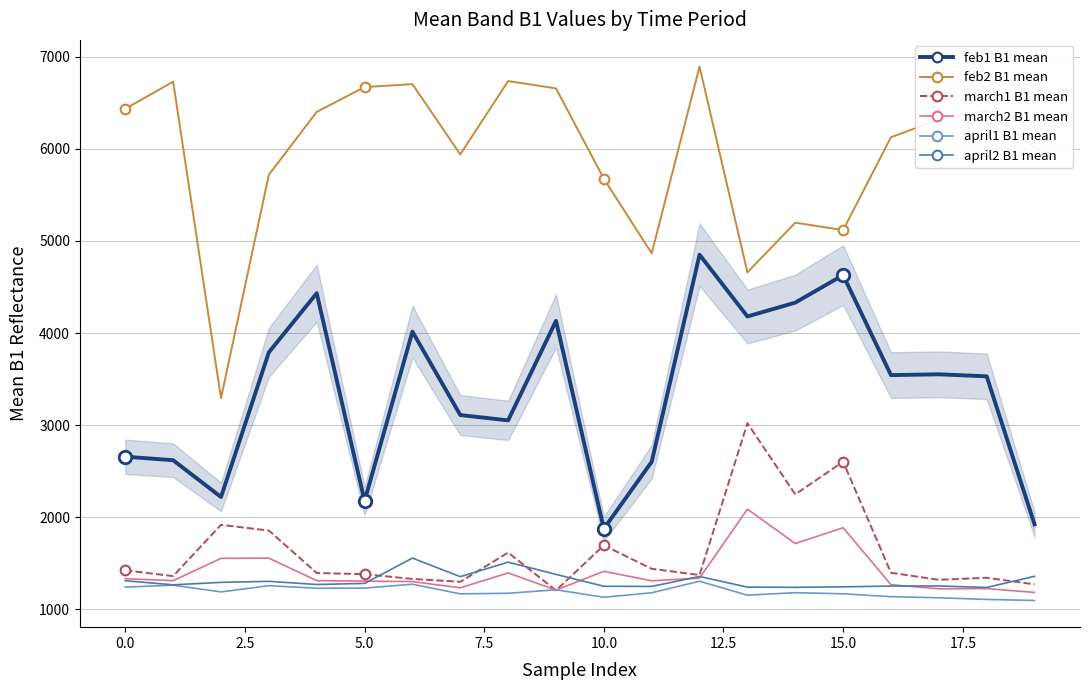

What is the smallest value displayed?

1097.1